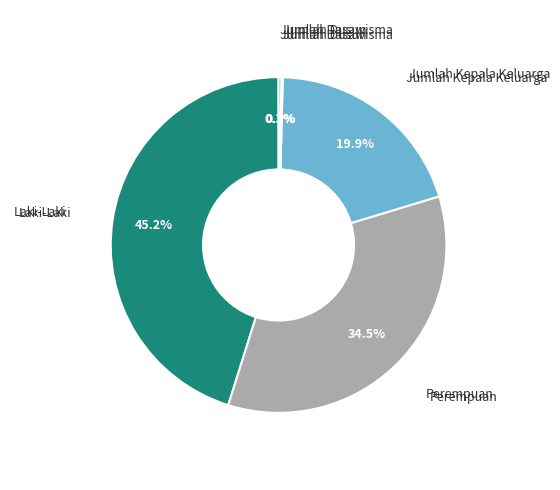

Is there a majority slice in this chart?

No